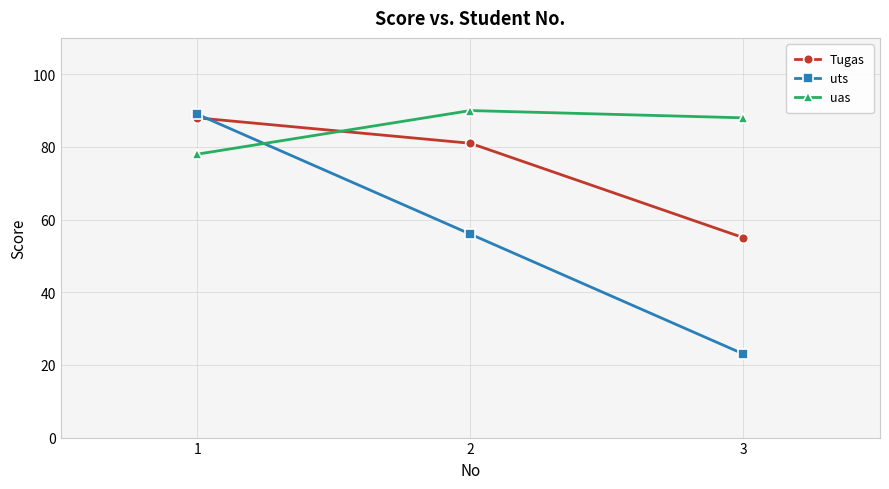

Reading left to right, list all the values displayed in this chart.

Tugas: 88	81	55
uts: 89	56	23
uas: 78	90	88